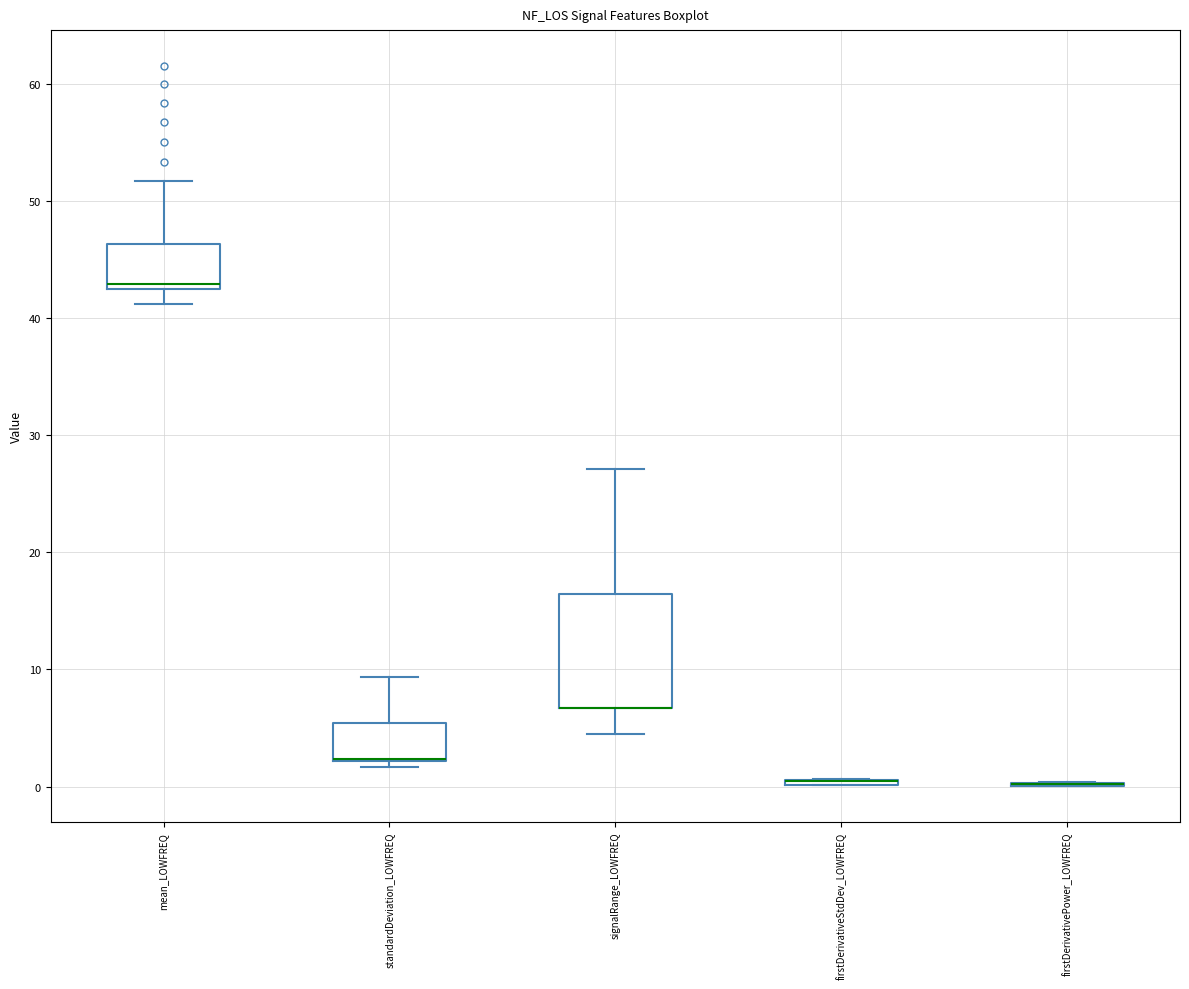

Which box is the tallest, from its lower edge to its upper edge?

signalRange_LOWFREQ